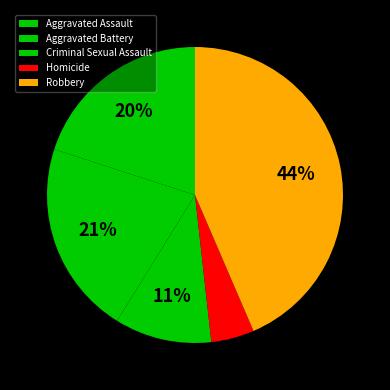

Approximately how many times larger is the value at Homicide compared to Aggravated Assault?

0.2